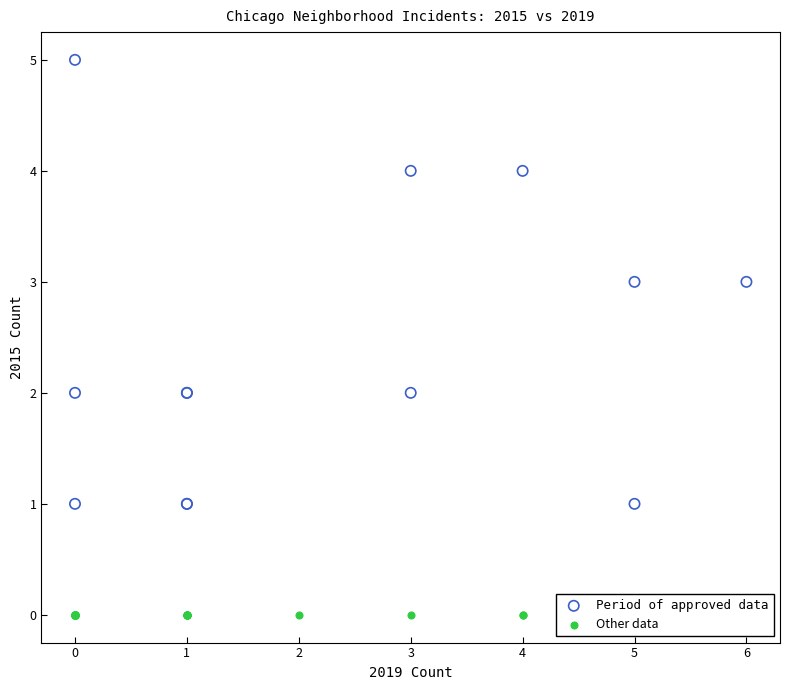

Which series contains the highest Y value?

Period of approved data